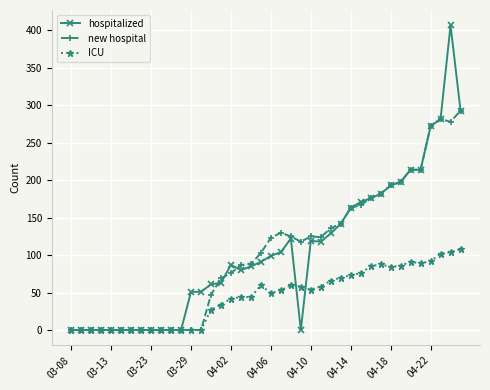

True or false: hospitalized and new hospital cross at least once.

True